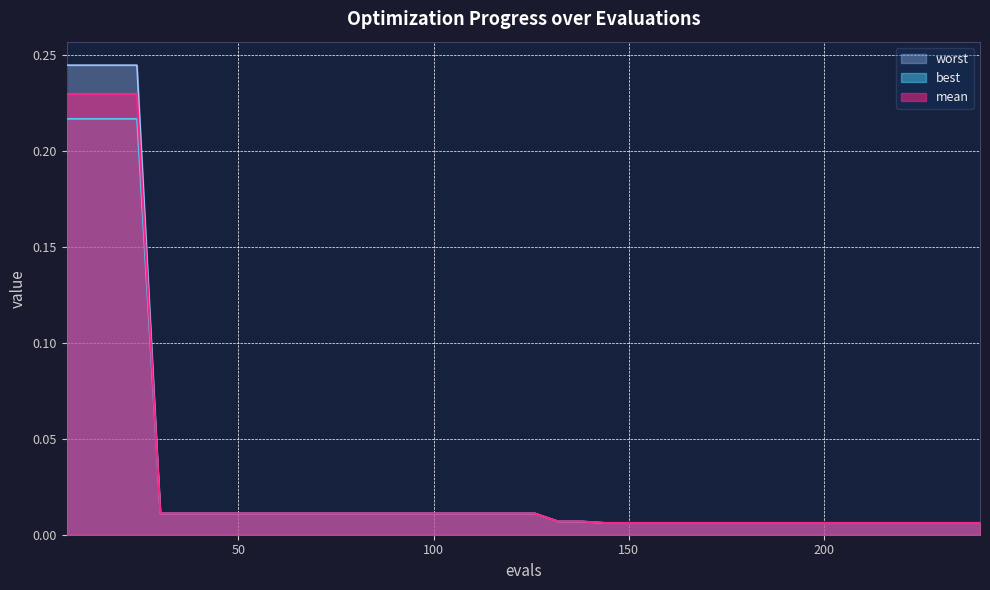

Reading right to left, extract all data points from this chart.

mean: 0.0	0.0	0.0	0.0	0.0	0.0	0.0	0.0	0.0	0.0	0.0	0.0	0.0	0.0	0.0	0.0	0.0	0.0	0.0	0.0	0.0	0.0	0.0	0.0	0.0	0.0	0.0	0.0	0.0	0.0	0.0	0.0	0.0	0.0	0.0	0.0	0.2	0.2	0.2	0.2
best: 0.0	0.0	0.0	0.0	0.0	0.0	0.0	0.0	0.0	0.0	0.0	0.0	0.0	0.0	0.0	0.0	0.0	0.0	0.0	0.0	0.0	0.0	0.0	0.0	0.0	0.0	0.0	0.0	0.0	0.0	0.0	0.0	0.0	0.0	0.0	0.0	0.2	0.2	0.2	0.2
worst: 0.0	0.0	0.0	0.0	0.0	0.0	0.0	0.0	0.0	0.0	0.0	0.0	0.0	0.0	0.0	0.0	0.0	0.0	0.0	0.0	0.0	0.0	0.0	0.0	0.0	0.0	0.0	0.0	0.0	0.0	0.0	0.0	0.0	0.0	0.0	0.0	0.2	0.2	0.2	0.2